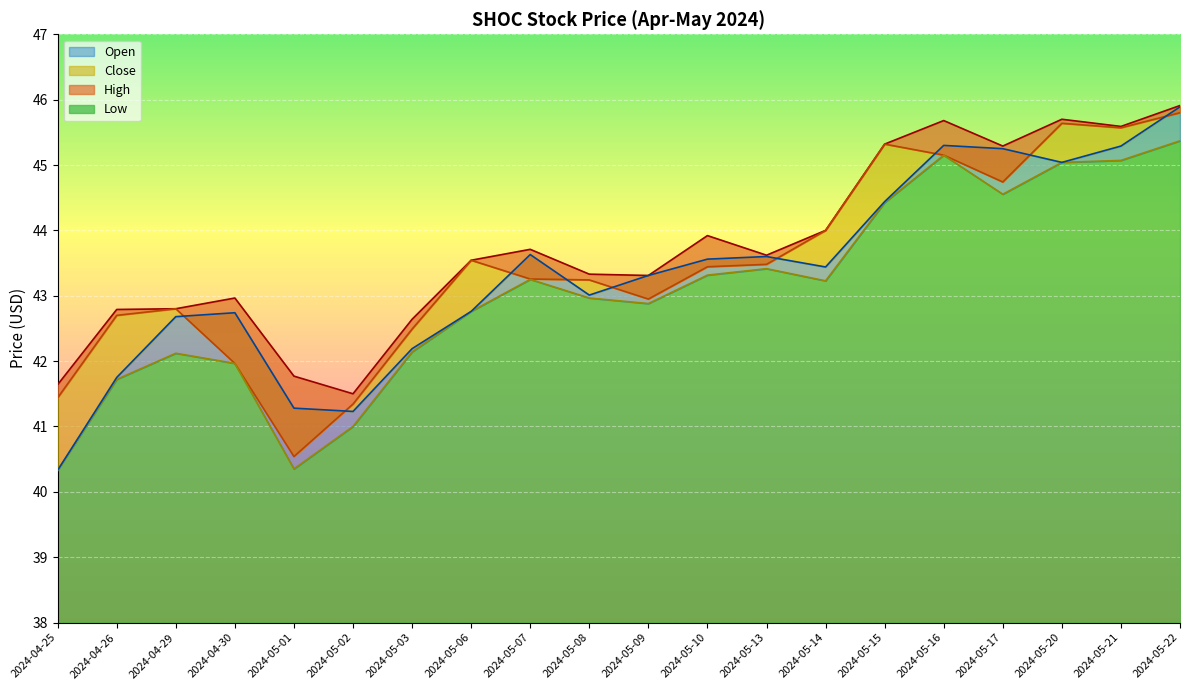

What is the approximate value of Low at 2024-05-06?

42.8